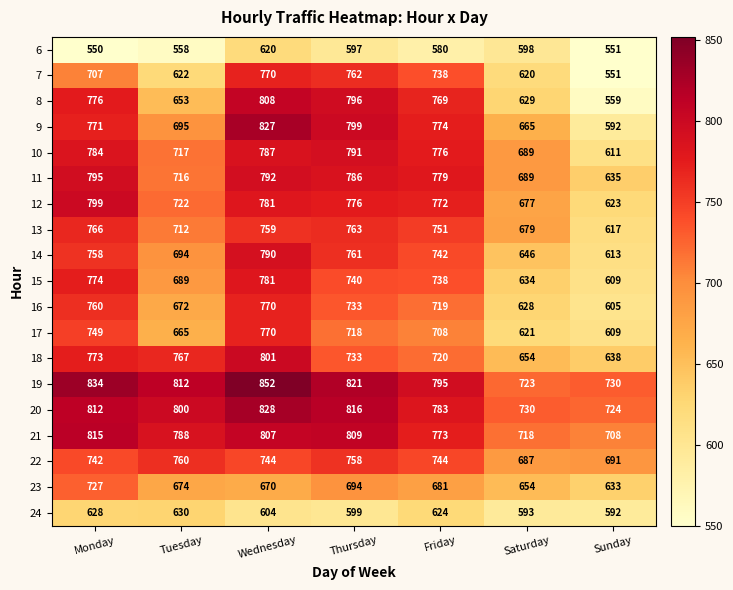

What is the difference between the highest and lowest values at Saturday?

137